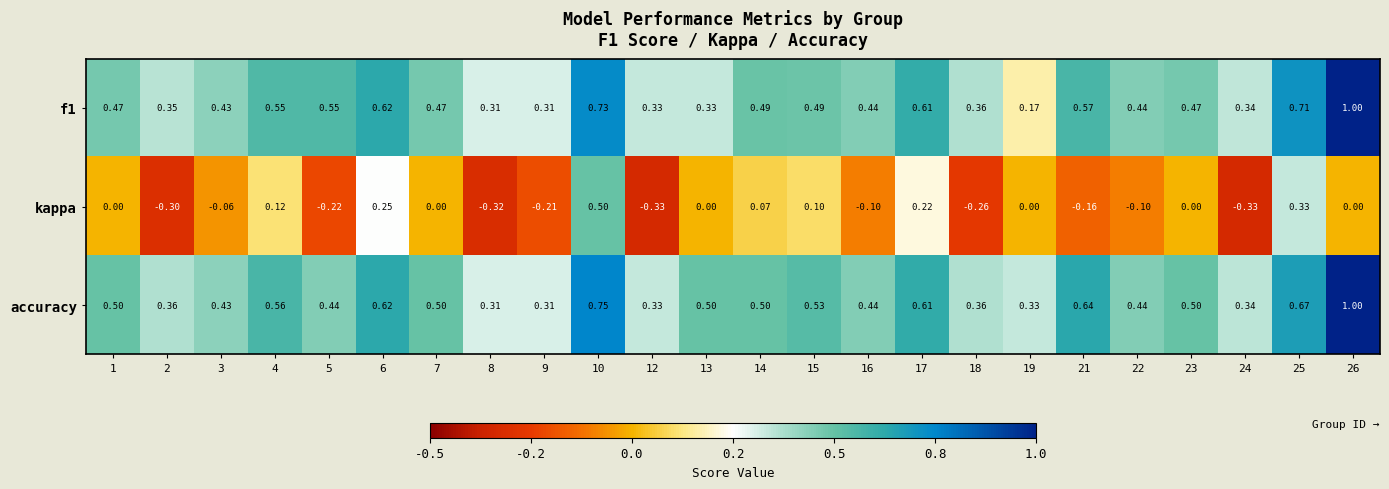

Between 9 and 25, which series saw the biggest shift?

kappa